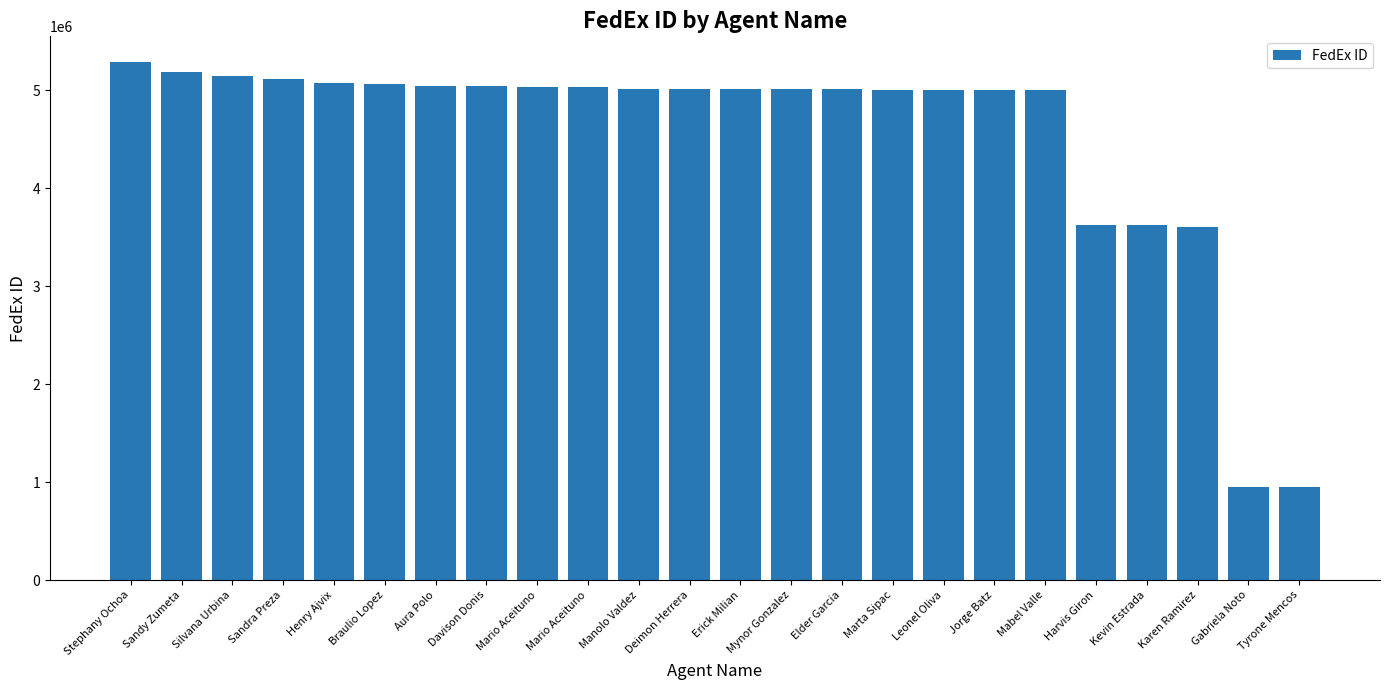

Does the chart contain any negative values?

No